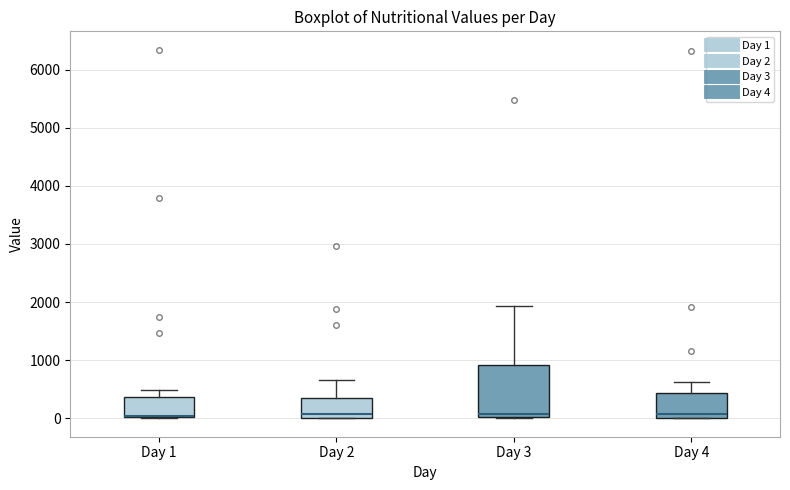

Reading left to right, read every box against the y-axis: the position of its median line, the range the box covers, and the ends of its whiskers. The values are not printed on the chart, so give them approximately, as read against the axis.

Day 1: median 0 (just above the box's lower edge), box 0 to 400, whiskers 0 to 500
Day 2: median 100, box 0 to 300, whiskers 0 to 700
Day 3: median 100, box 0 to 900, whiskers 0 to 1900
Day 4: median 100, box 0 to 400, whiskers 0 to 600